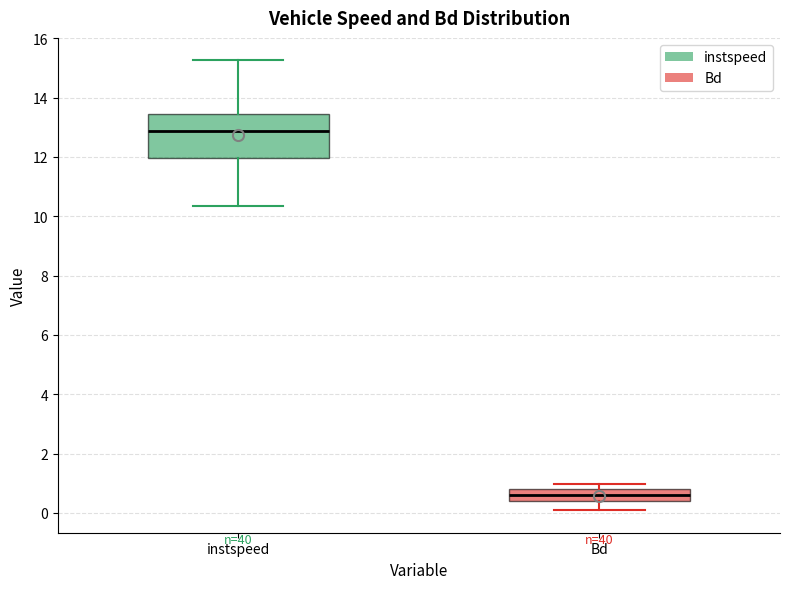

Which box's median line is the lowest?

Bd